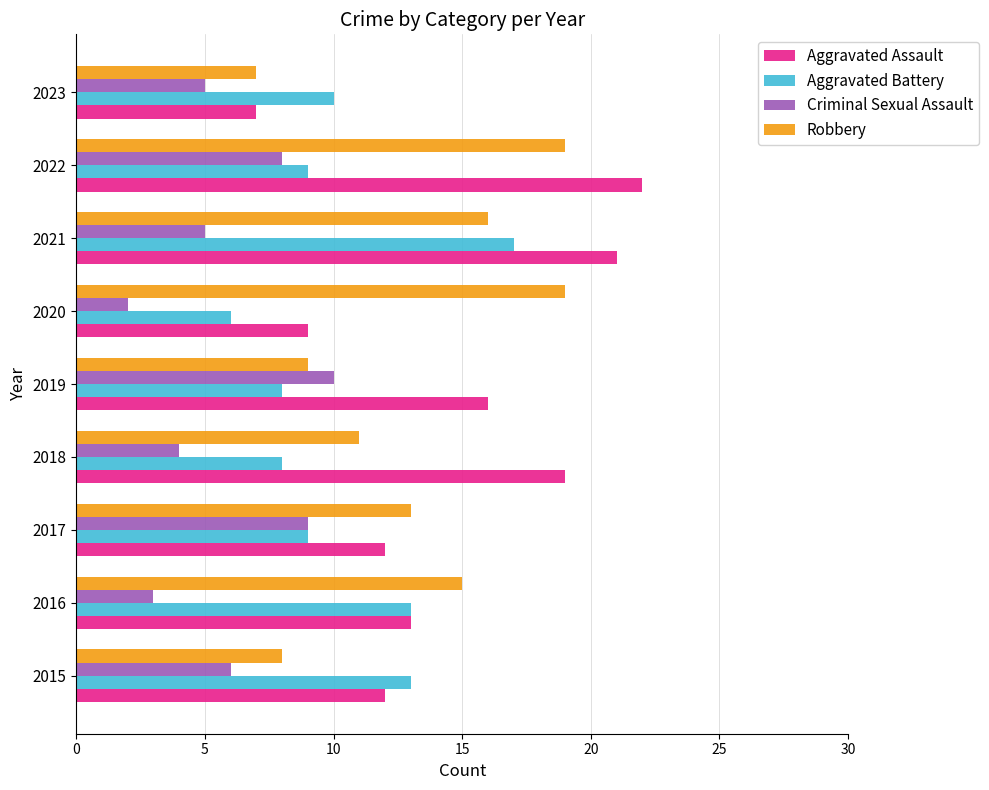

List the series in order of their peak value, lowest first.

Criminal Sexual Assault, Aggravated Battery, Robbery, Aggravated Assault